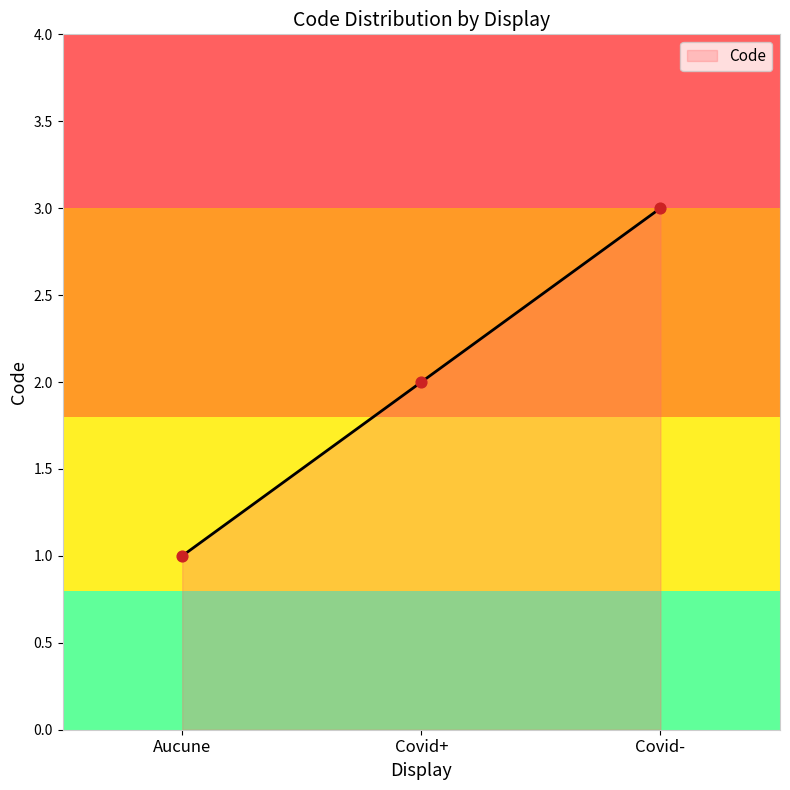

Approximately how many times larger is the value at Aucune compared to Covid+?

0.5